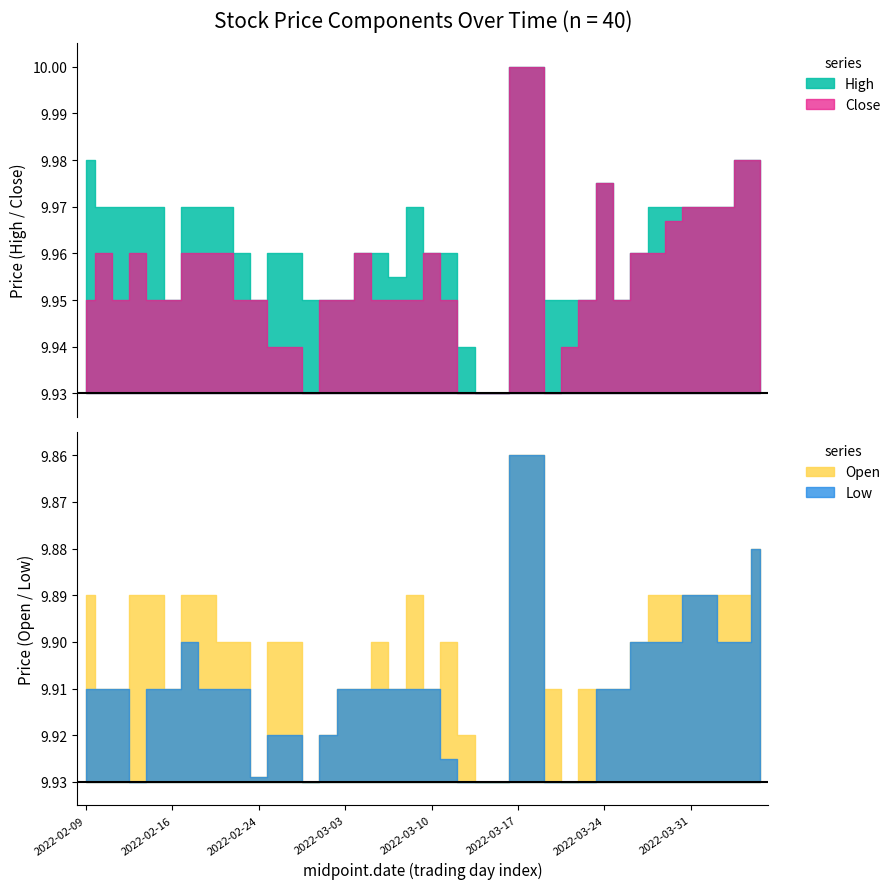

What value does the Low series have at 2022-03-07?

9.9